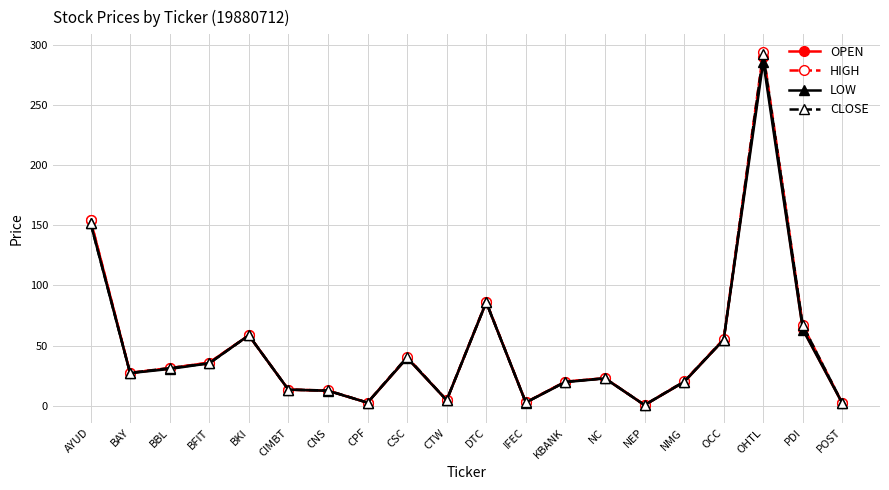

At which label is CLOSE closest to 146?

AYUD